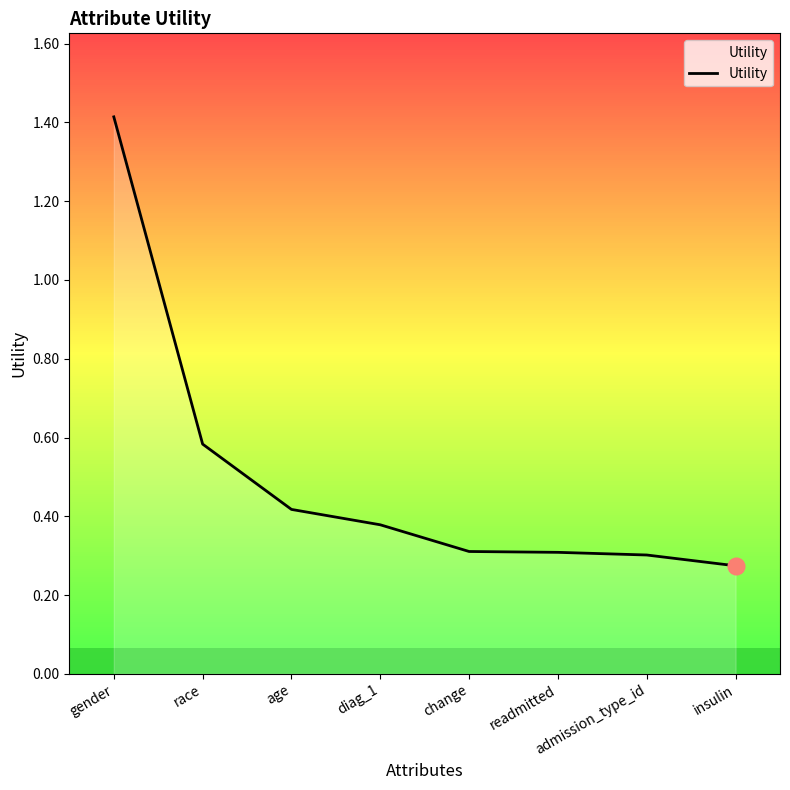

Which category has the highest value across all series?

gender